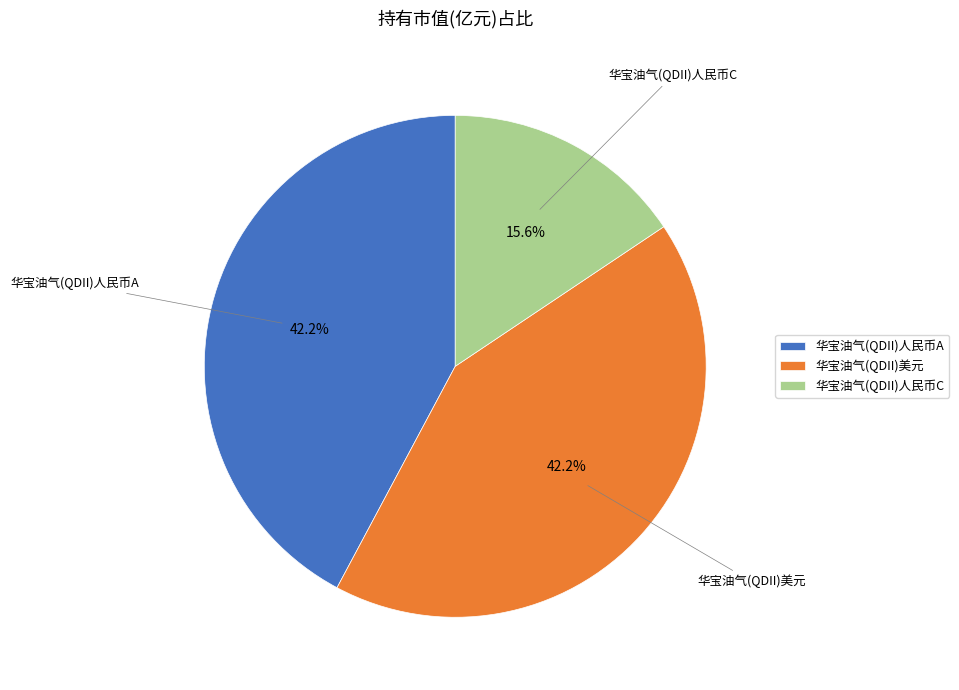

To the nearest percent, what is the combined percentage of 华宝油气(QDII)人民币A and 华宝油气(QDII)美元?

84%